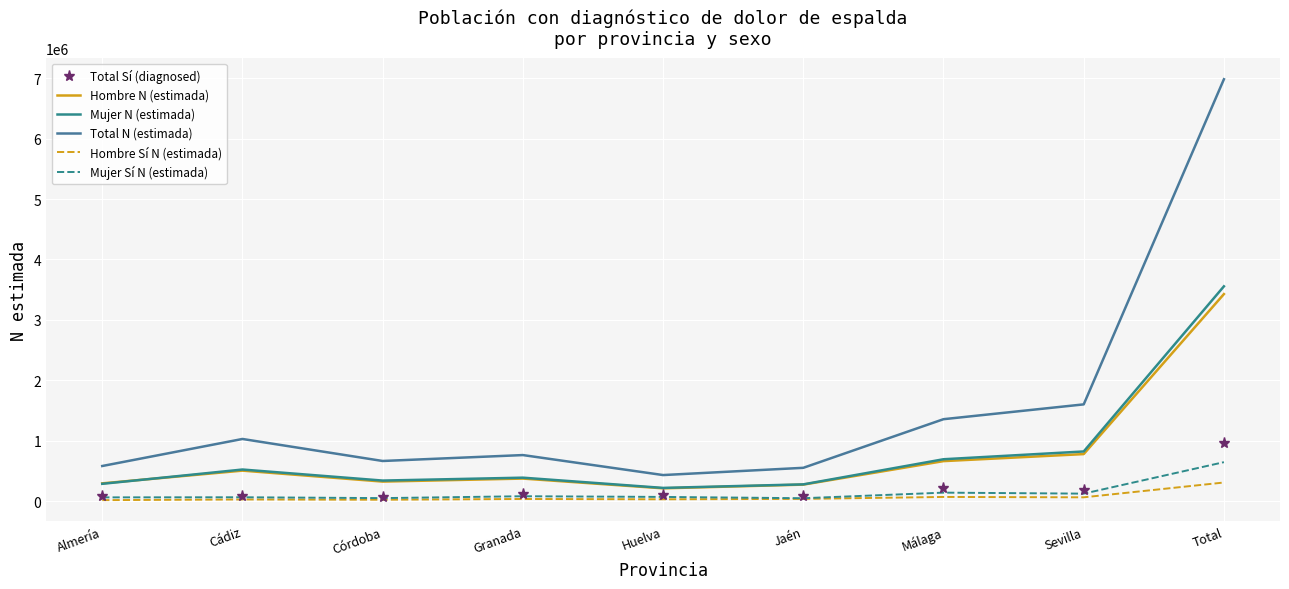

What is the approximate value of Total N (estimada) at Málaga, to the nearest 100?

1356600